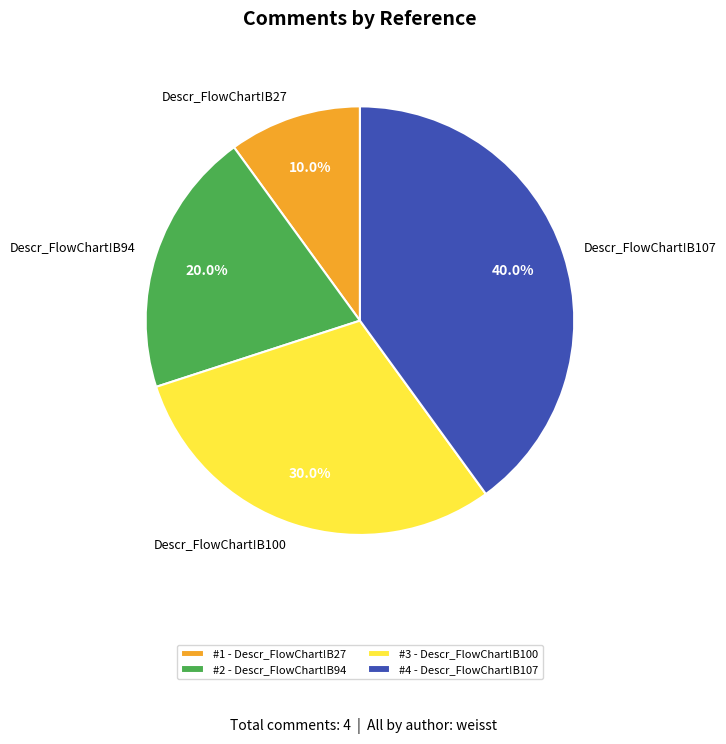

How many slices are in this pie chart?

4